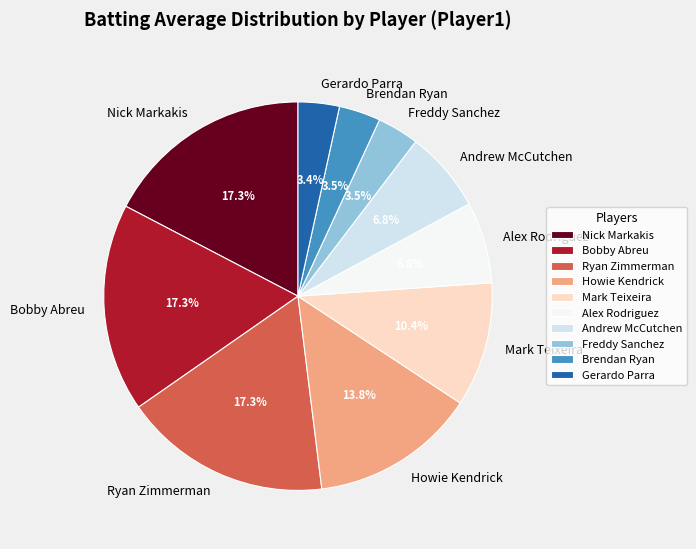

What portion of the pie excludes Nick Markakis?

82.7%